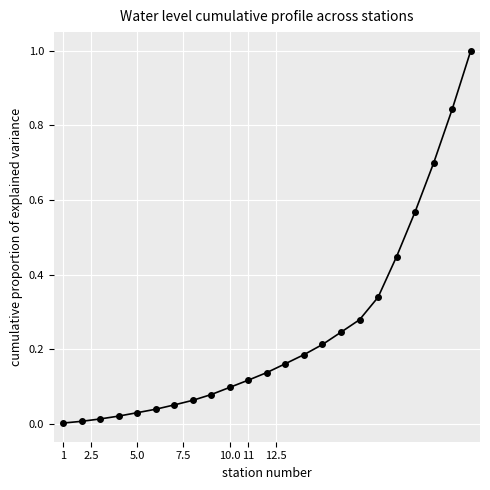

What is the maximum value shown in the chart?

1.0